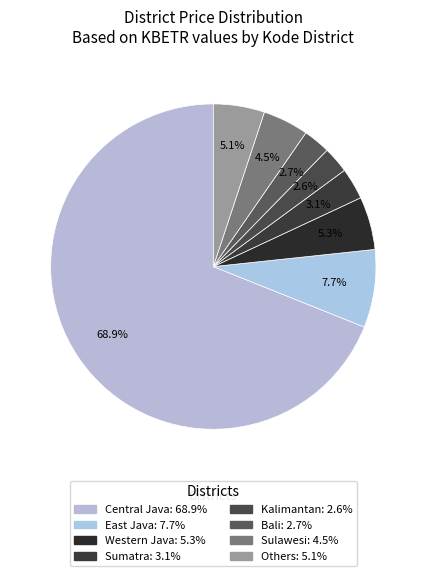

Is there any slice that represents more than half of the pie?

Yes